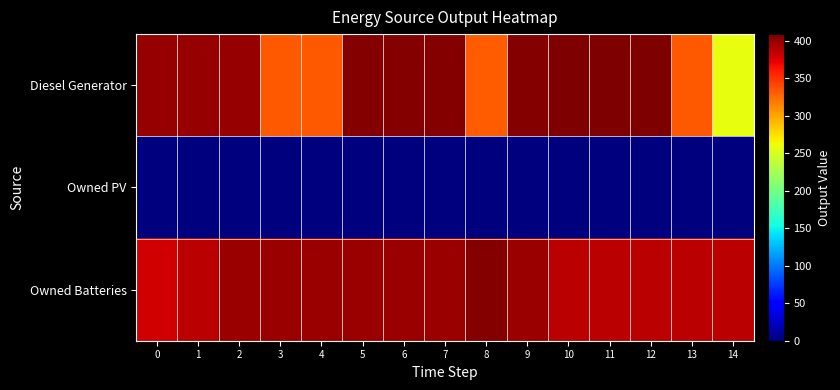

At which category is the sum across all series the highest?

5